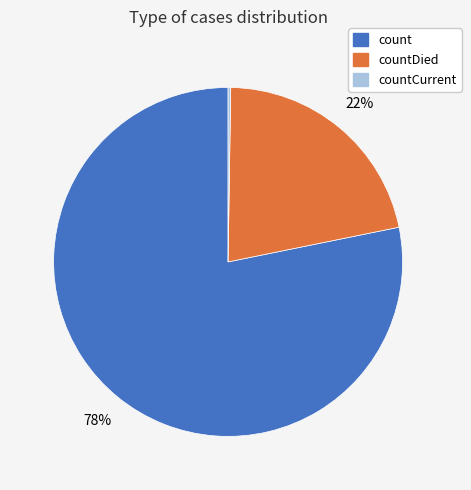

To the nearest percent, what is the difference between the largest and smallest slice percentages?

78%